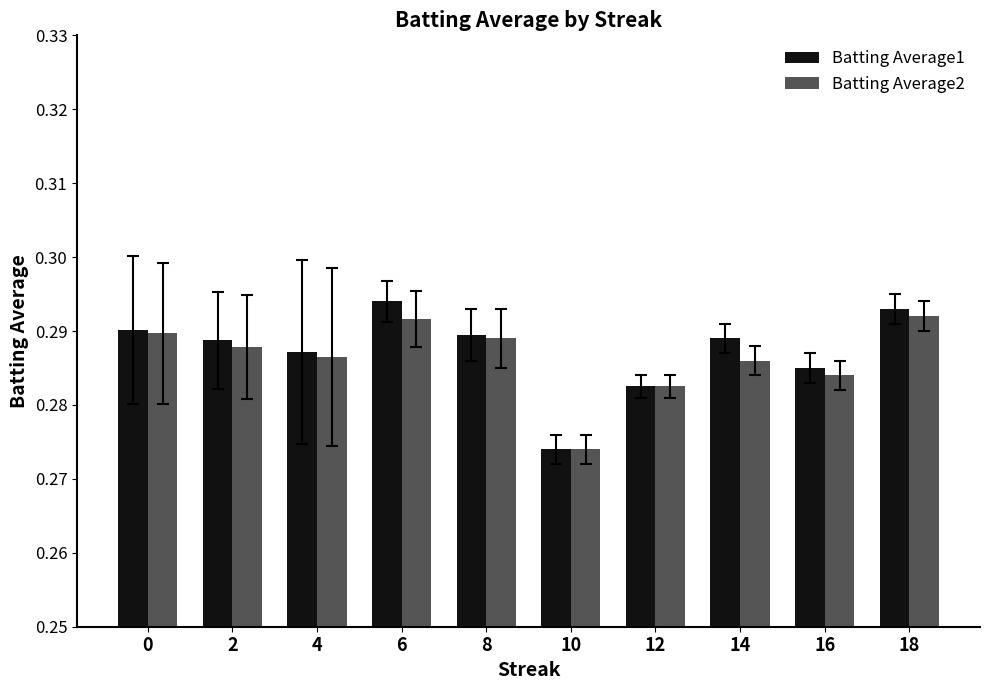

What is the total value across all series at 4?

0.6